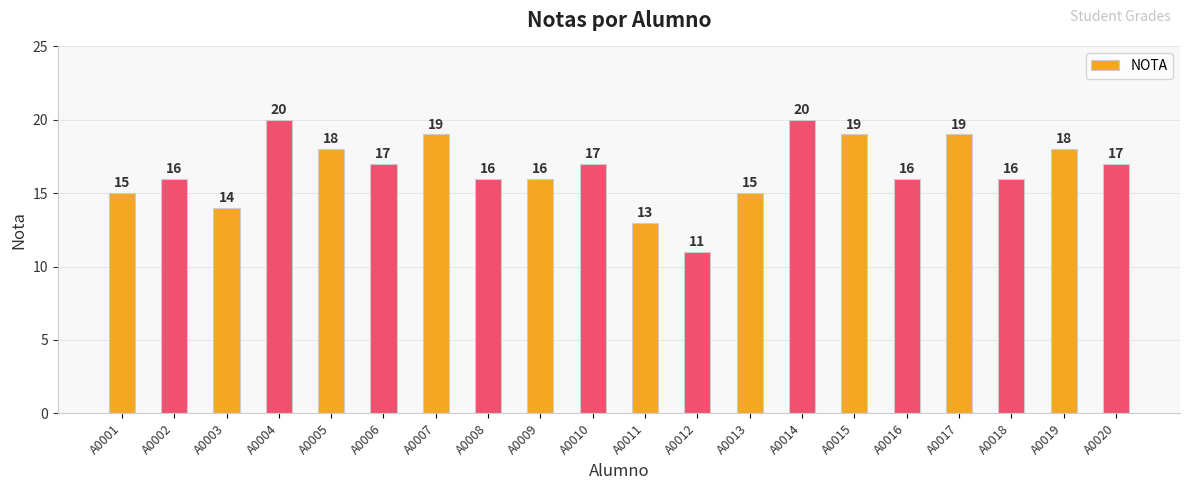

What is the change in value from A0009 to A0015?

+3